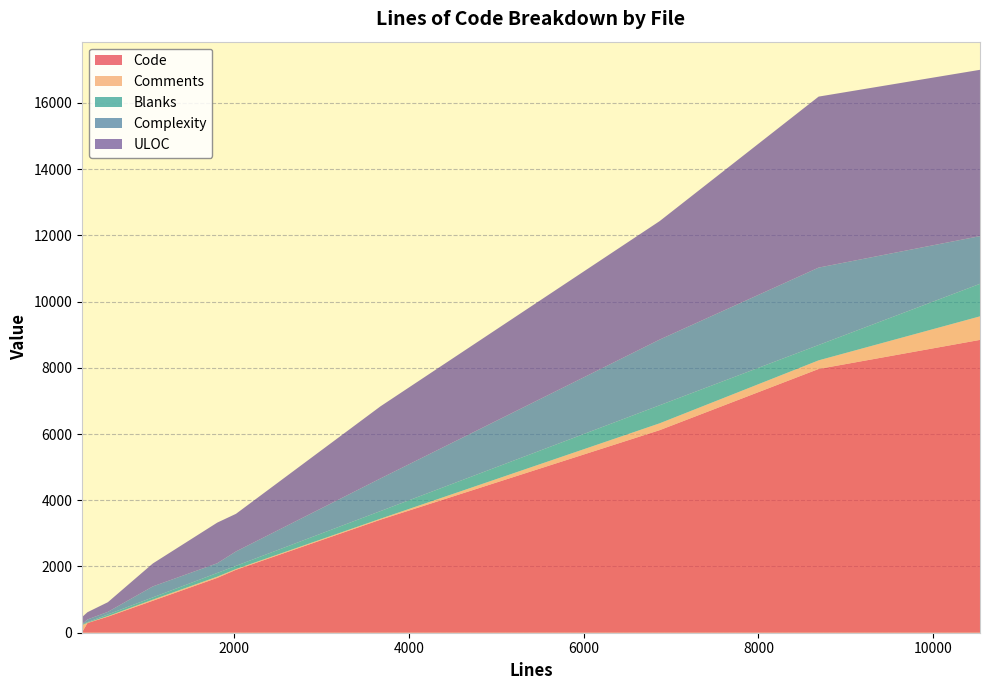

Reading right to left, extract all data points from this chart.

Code: 553=485	257=12	10536=8843	2019=1900	8689=7965	1068=966	6869=6117	319=293	1805=1656	3672=3412
Comments: 553=17	257=218	10536=711	2019=23	8689=260	1068=34	6869=207	319=7	1805=37	3672=30
Blanks: 553=51	257=27	10536=982	2019=96	8689=464	1068=68	6869=545	319=19	1805=112	3672=230
Complexity: 553=77	257=3	10536=1441	2019=435	8689=2337	1068=331	6869=1983	319=81	1805=293	3672=985
ULOC: 553=292	257=211	10536=5022	2019=1136	8689=5164	1068=693	6869=3578	319=219	1805=1227	3672=2177